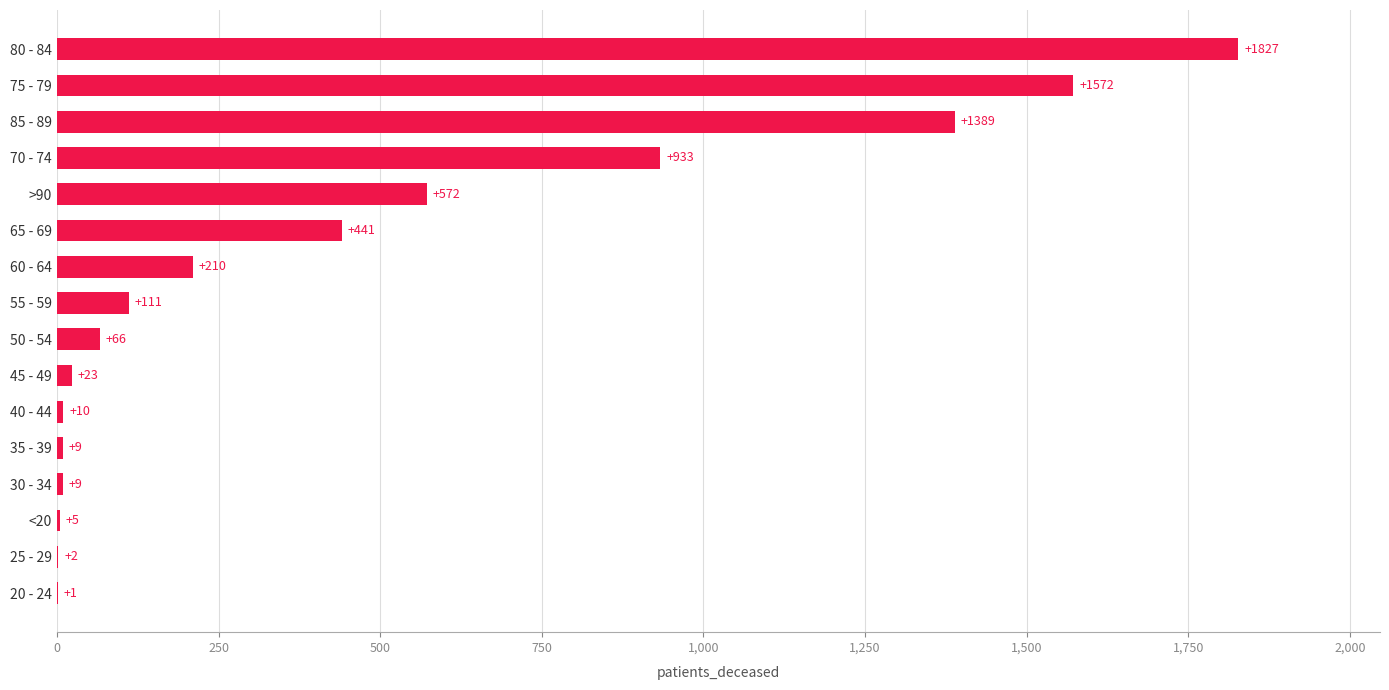

What is the sum of all values?

7180